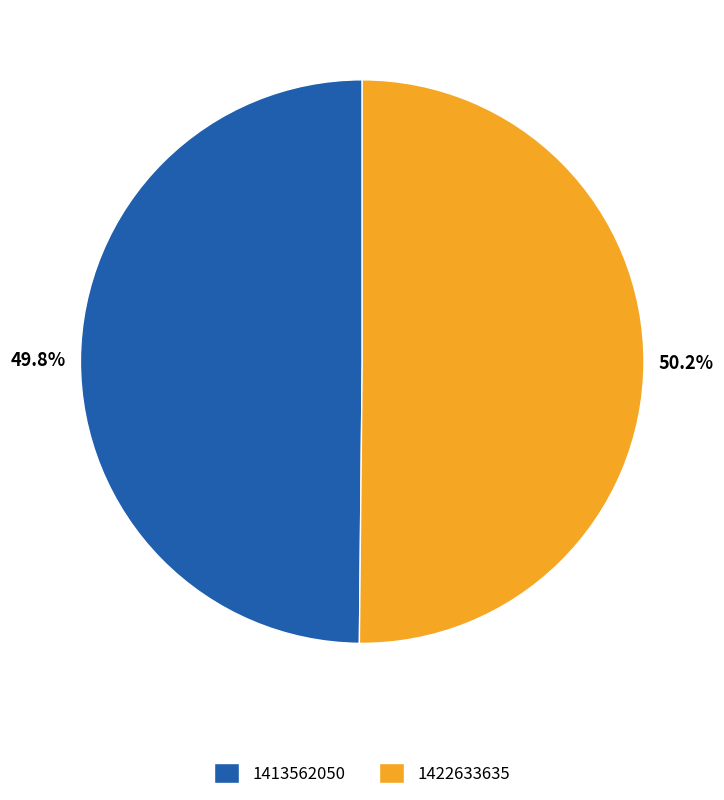

True or false: 1413562050 accounts for 50% of the total.

True